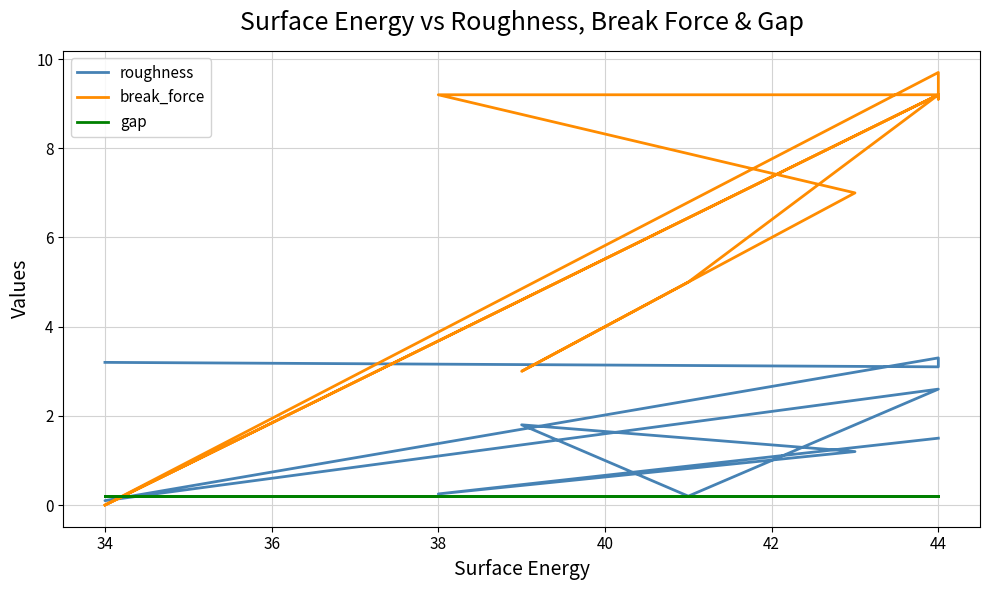

How many lines are shown in the chart?

3